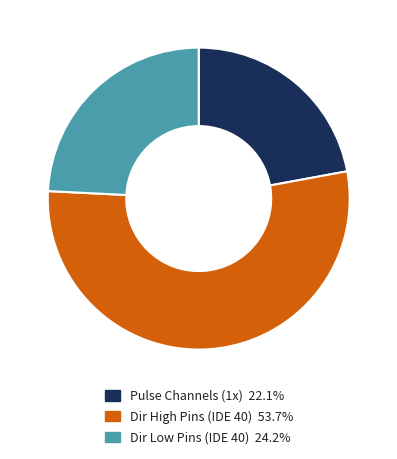

Does any single category account for the majority?

Yes